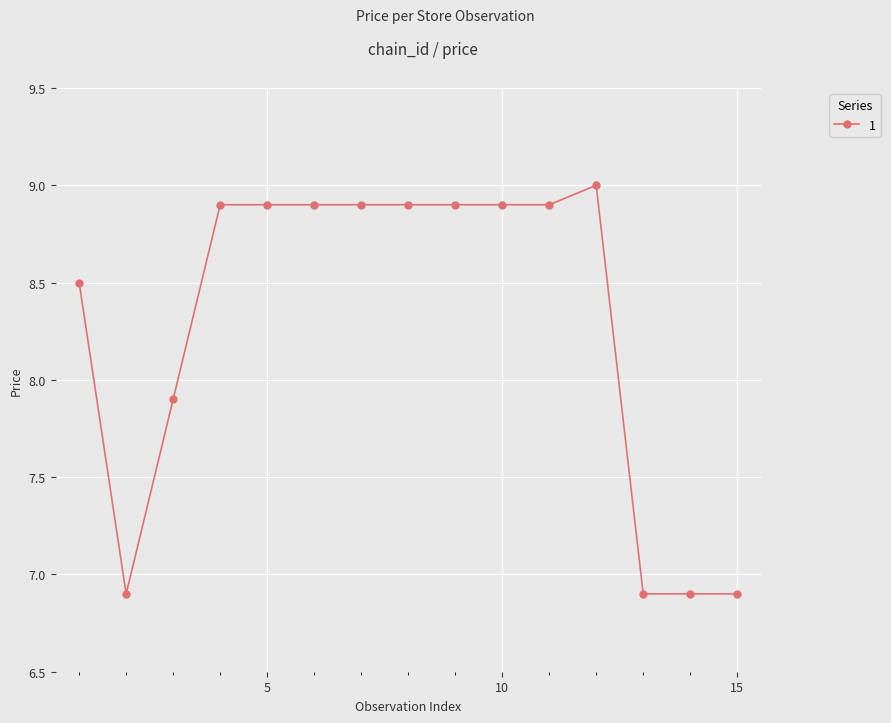

What is the minimum value shown in the chart?

6.9